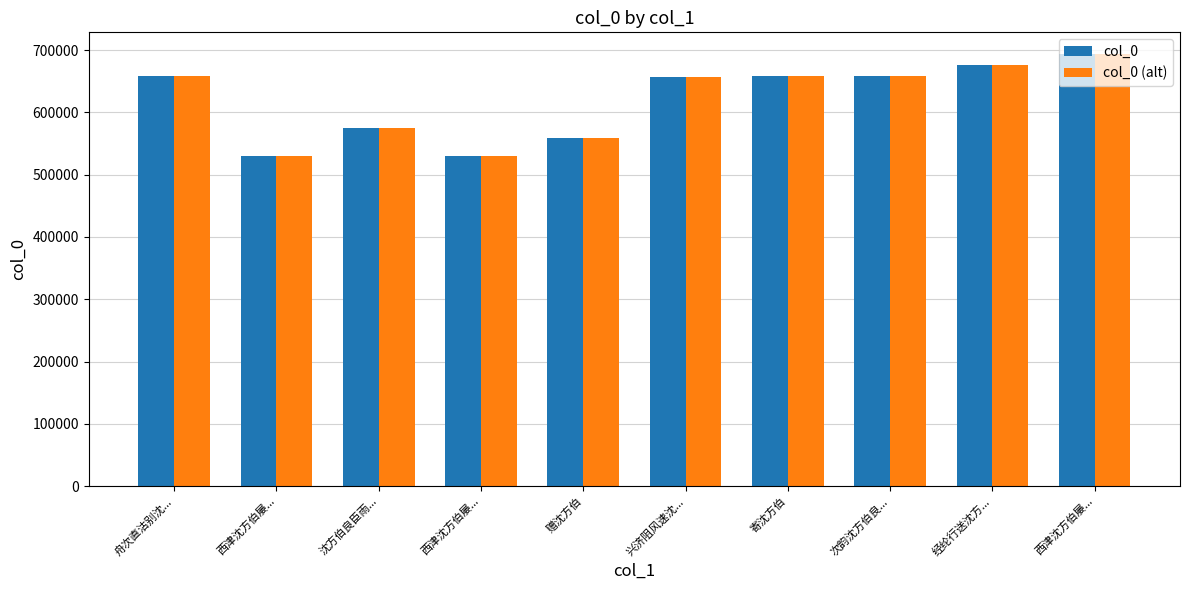

What is the difference between the maximum and minimum values in the col_0 (alt) series?

164495